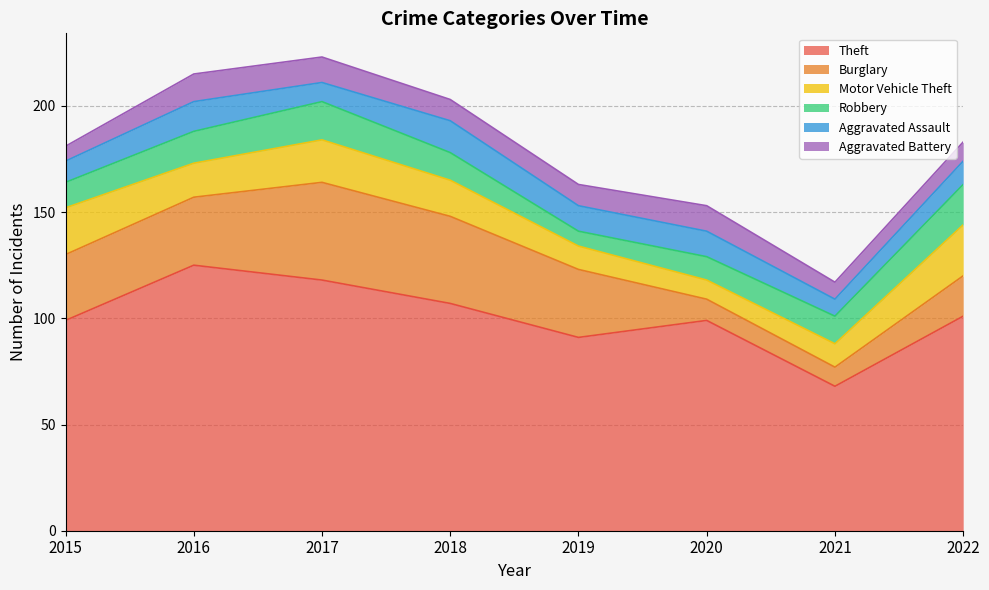

Is it true that Robbery equals 20 at 2016?

False